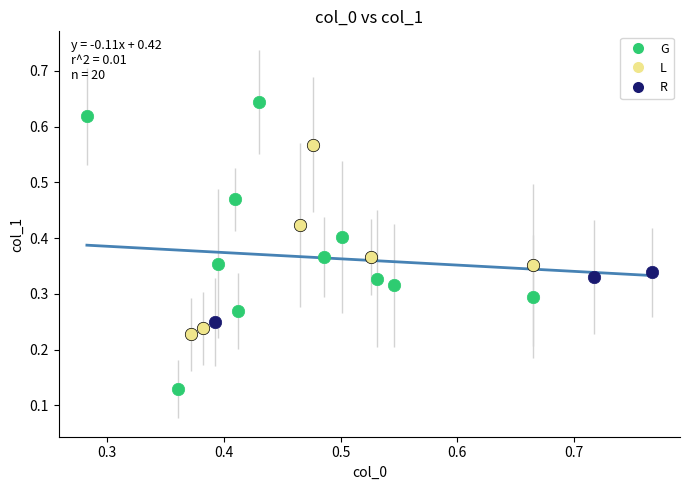

Which series contains the lowest Y value?

G